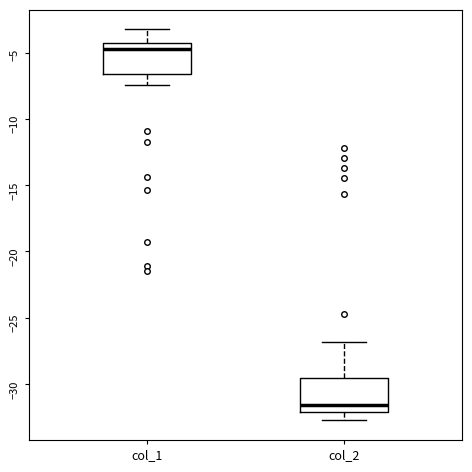

Where does the upper whisker of the box for col_1 end on the y-axis? The values are not printed on the chart, so give them approximately, as read against the axis.

-3.0